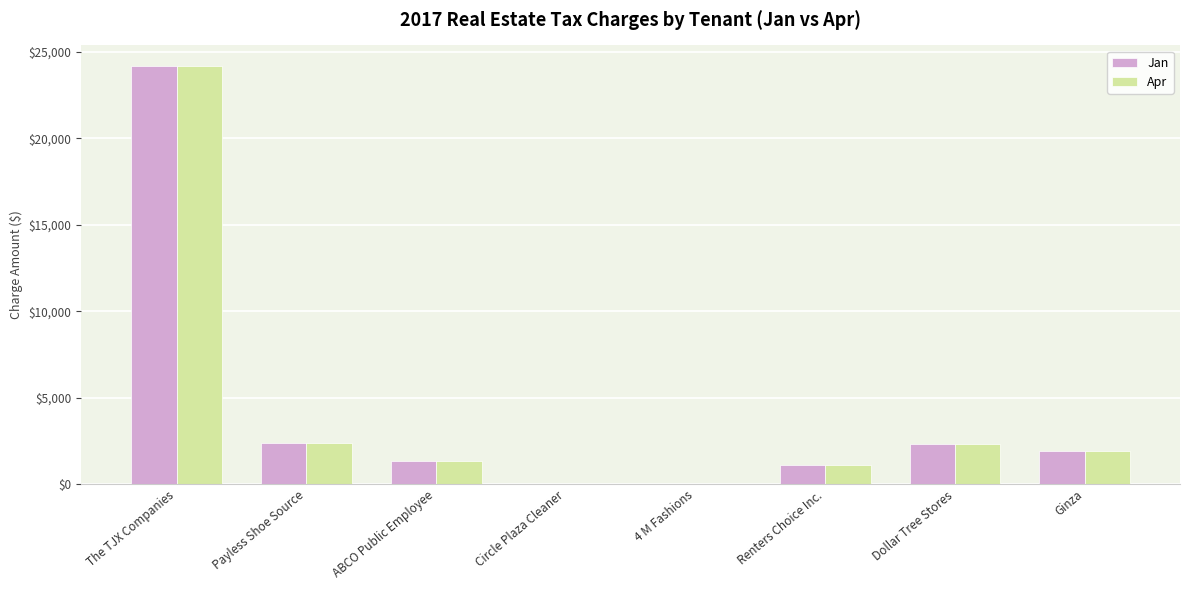

Does the chart contain stacked bars?

No